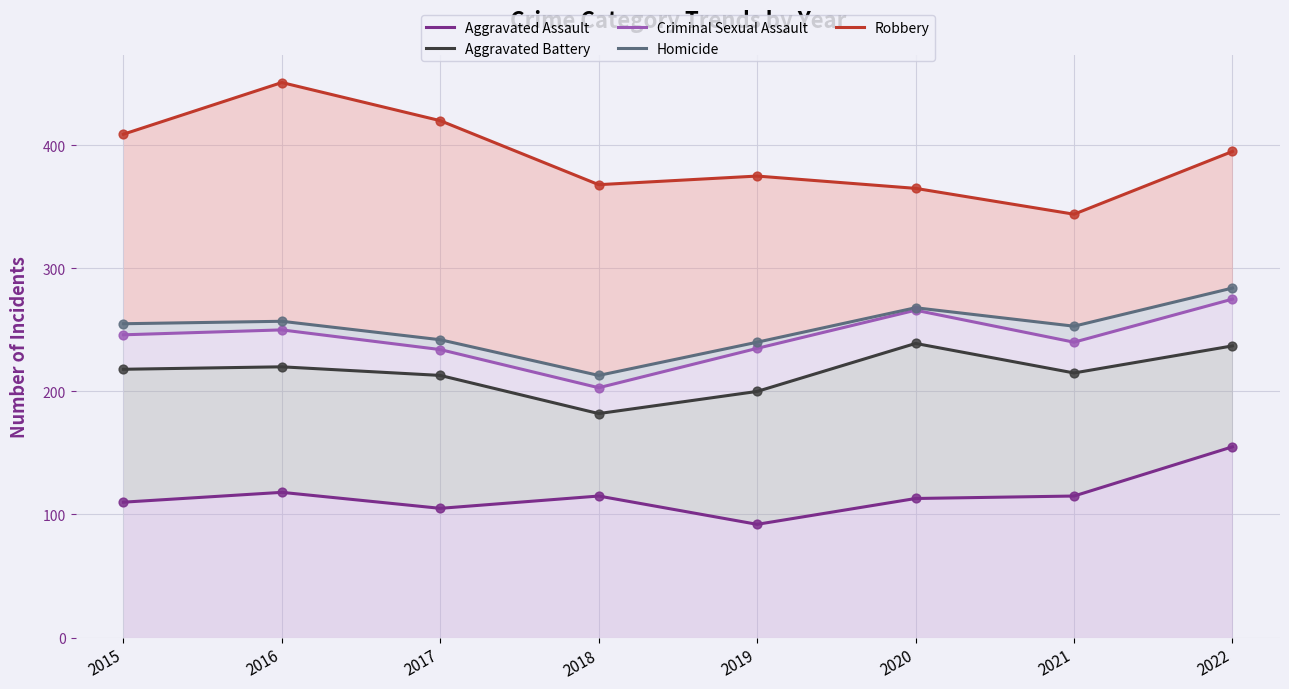

Which series reaches the minimum Y coordinate?

Aggravated Assault